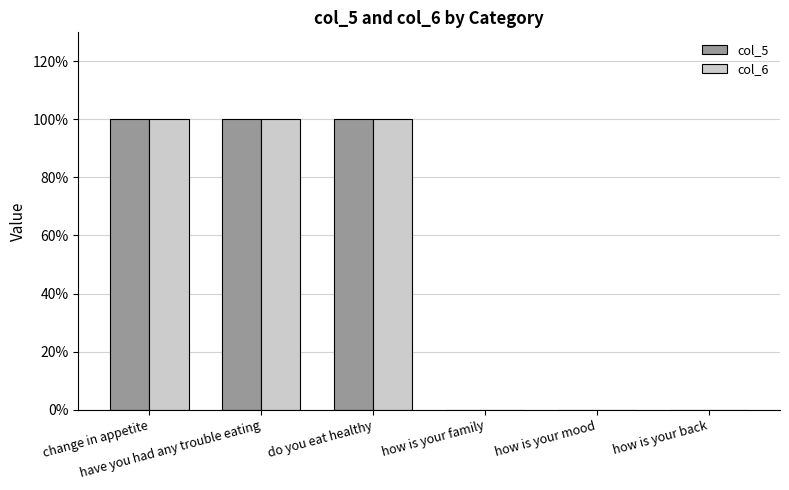

Reading left to right, list all the values displayed in this chart.

col_5: 1	1	1	0	0	0
col_6: 1	1	1	0	0	0